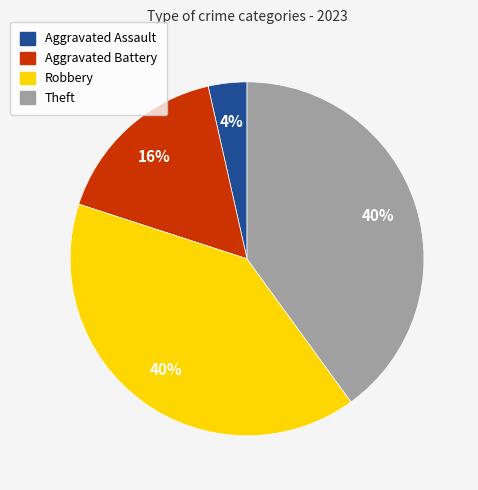

Do Theft and Aggravated Battery together represent more than half of the pie?

Yes